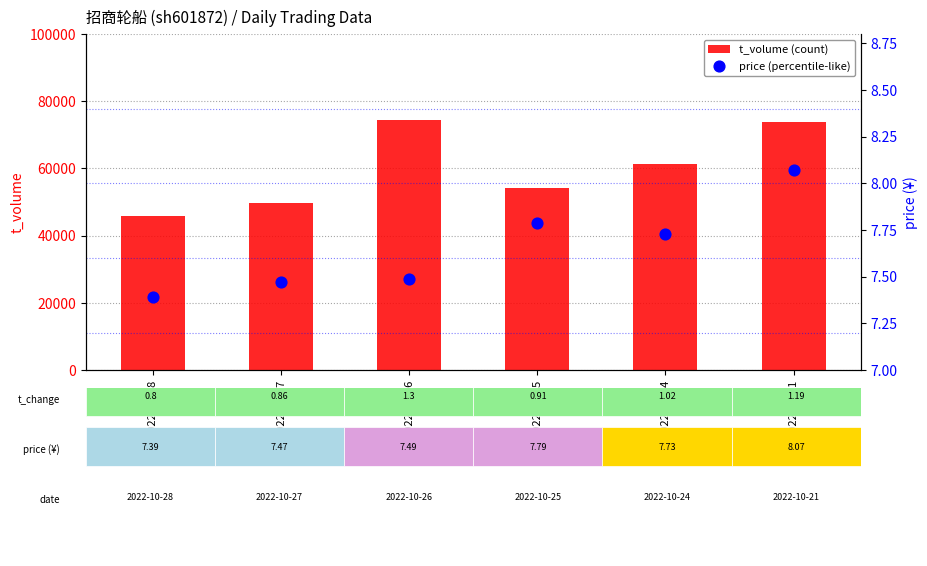

Is the value of price at 2022-10-25 greater than the value of t_volume at 2022-10-24?

No